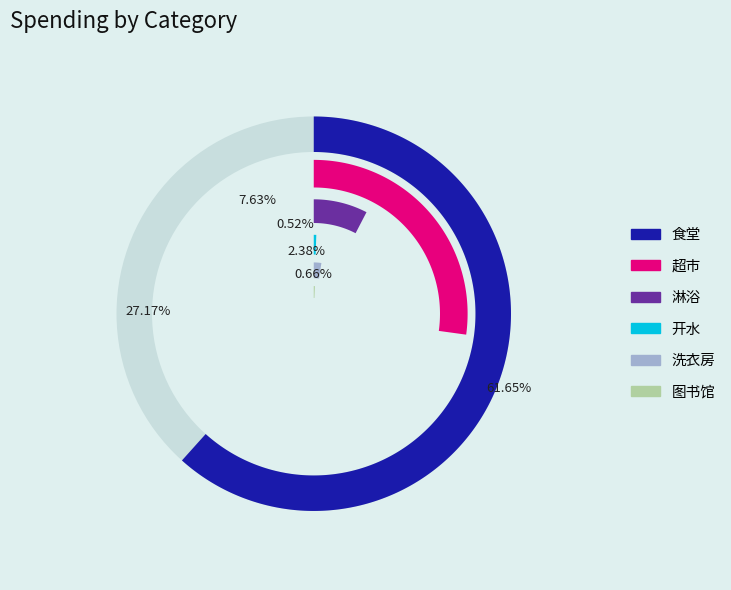

What is the largest slice in the pie chart?

食堂